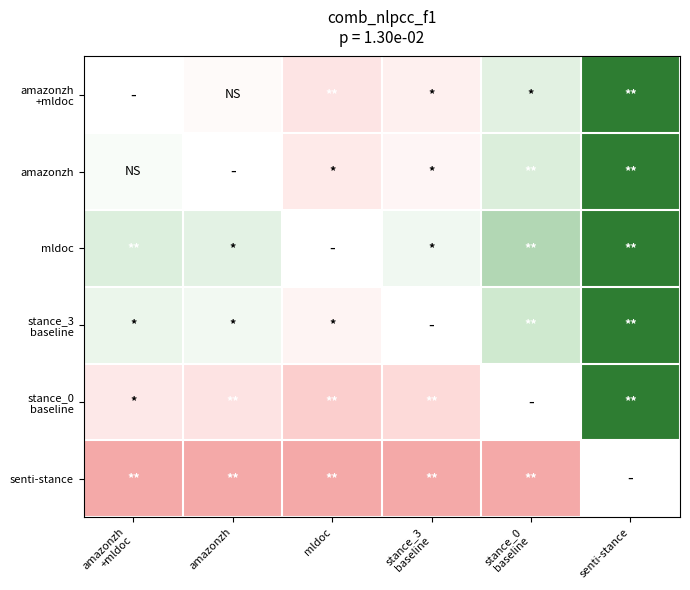

List the series in order of their overall mean, highest first.

amazonzh +mldoc, amazonzh, mldoc, stance_3 baseline, stance_0 baseline, senti-stance